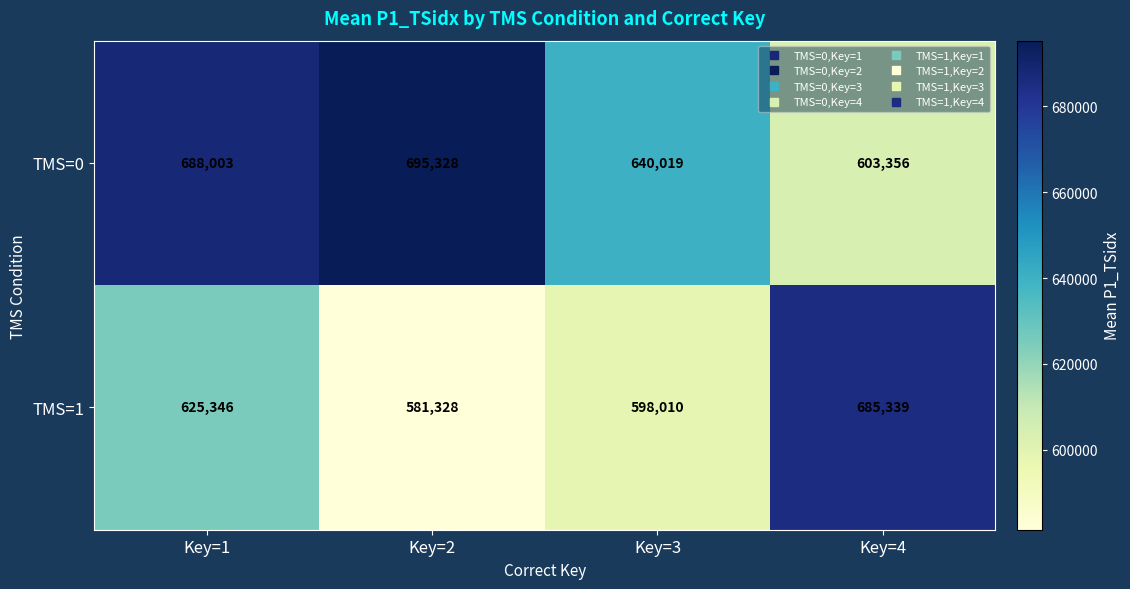

How many series are shown in this chart?

2